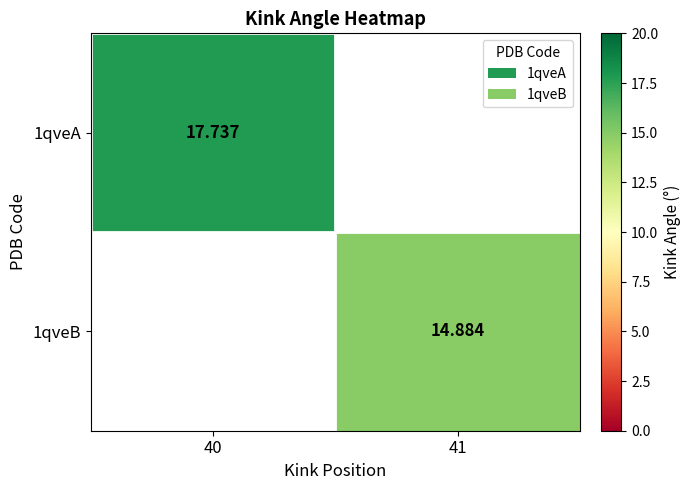

At how many categories does at least one series exceed 16?

1